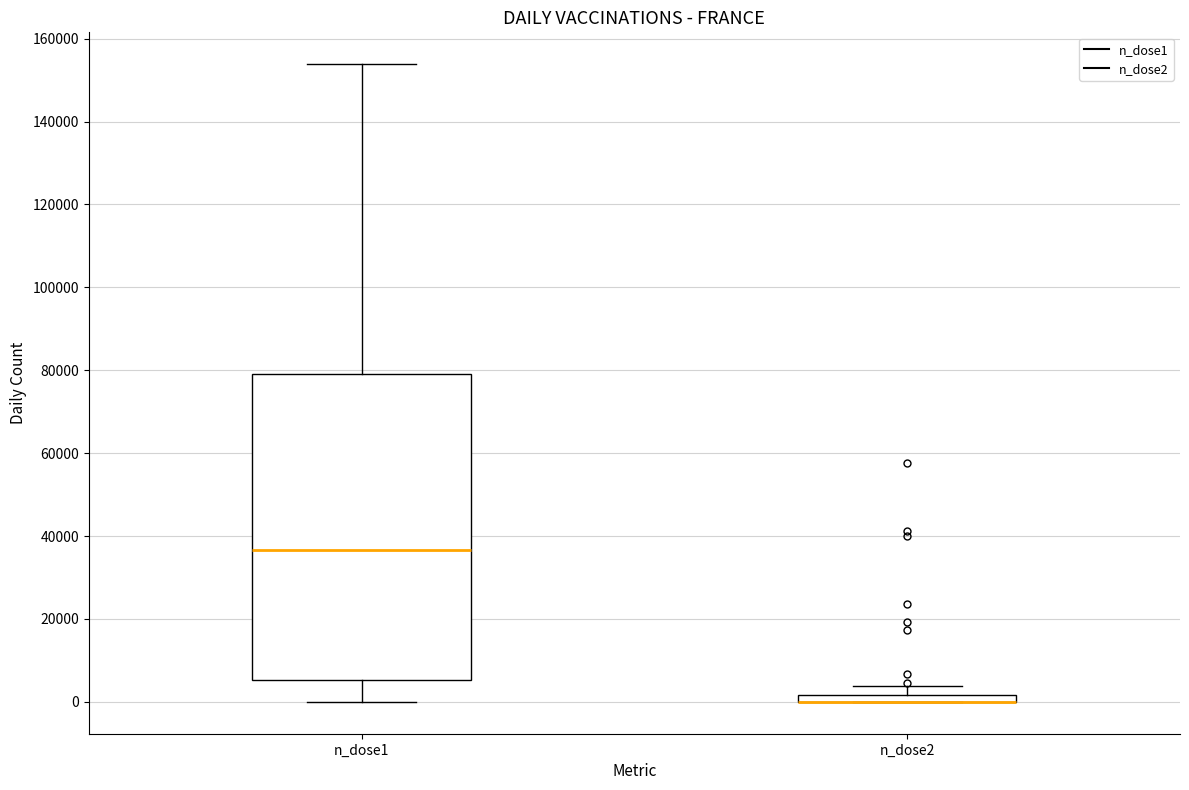

Comparing the boxes themselves (not the whiskers), which one is the tallest?

n_dose1